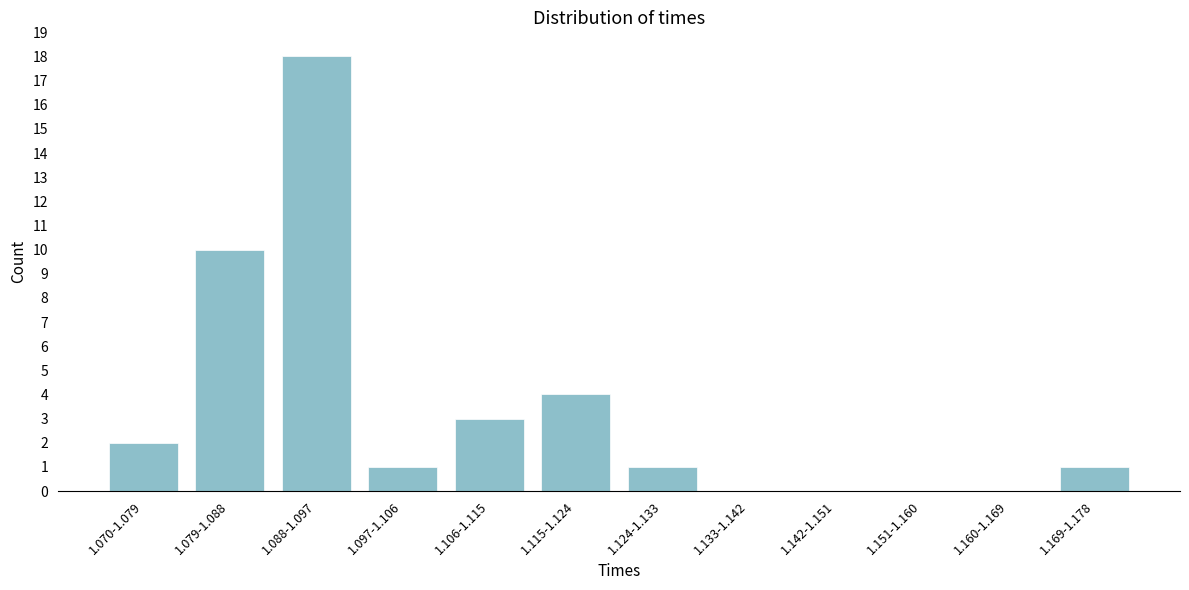

Reading left to right, extract all data points from this chart.

1.070-1.079=2	1.079-1.088=10	1.088-1.097=18	1.097-1.106=1	1.106-1.115=3	1.115-1.124=4	1.124-1.133=1	1.133-1.142=0	1.142-1.151=0	1.151-1.160=0	1.160-1.169=0	1.169-1.178=1